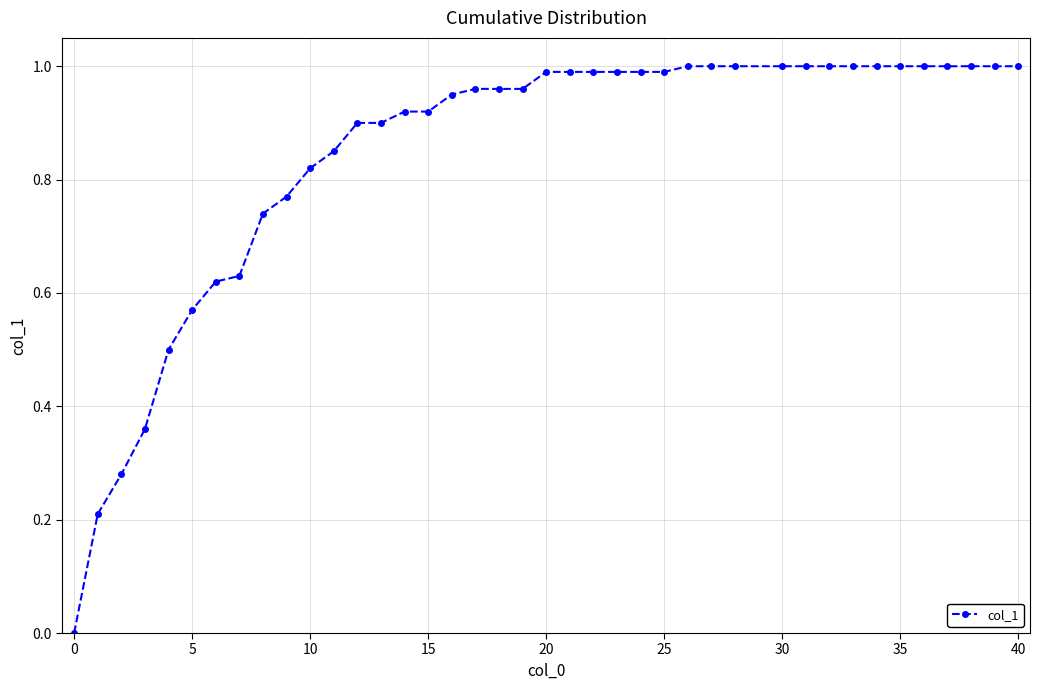

What is the sum of all values?

33.8